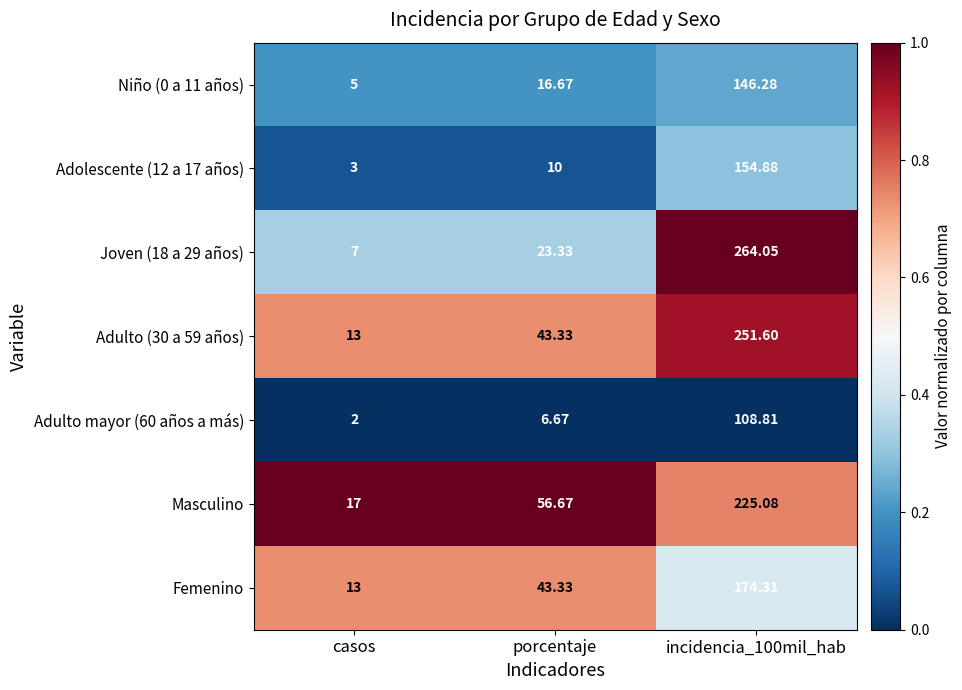

At which category does the chart reach its minimum across all series?

casos